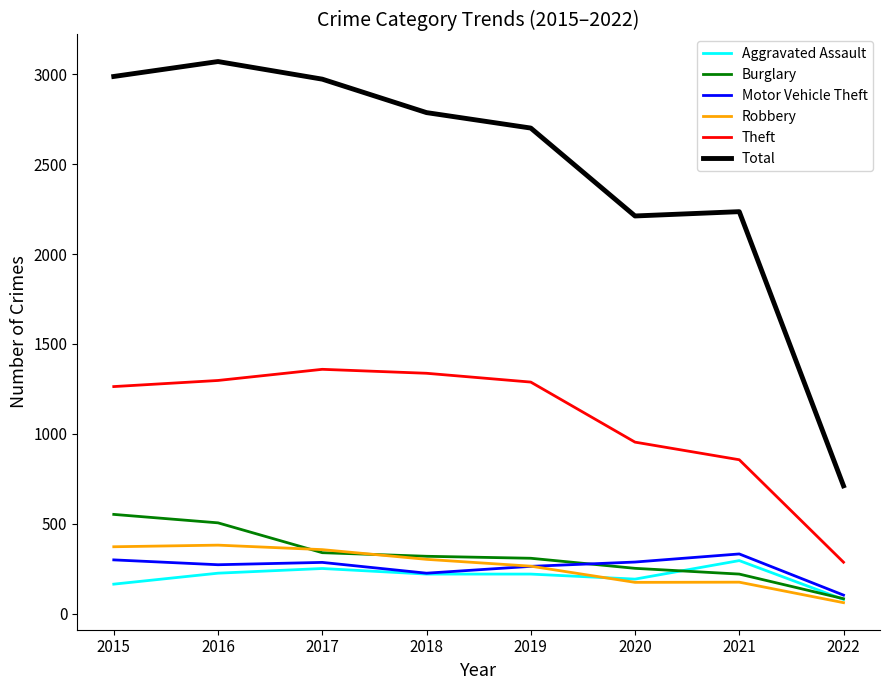

What is the total value across all series at 2019?

5044